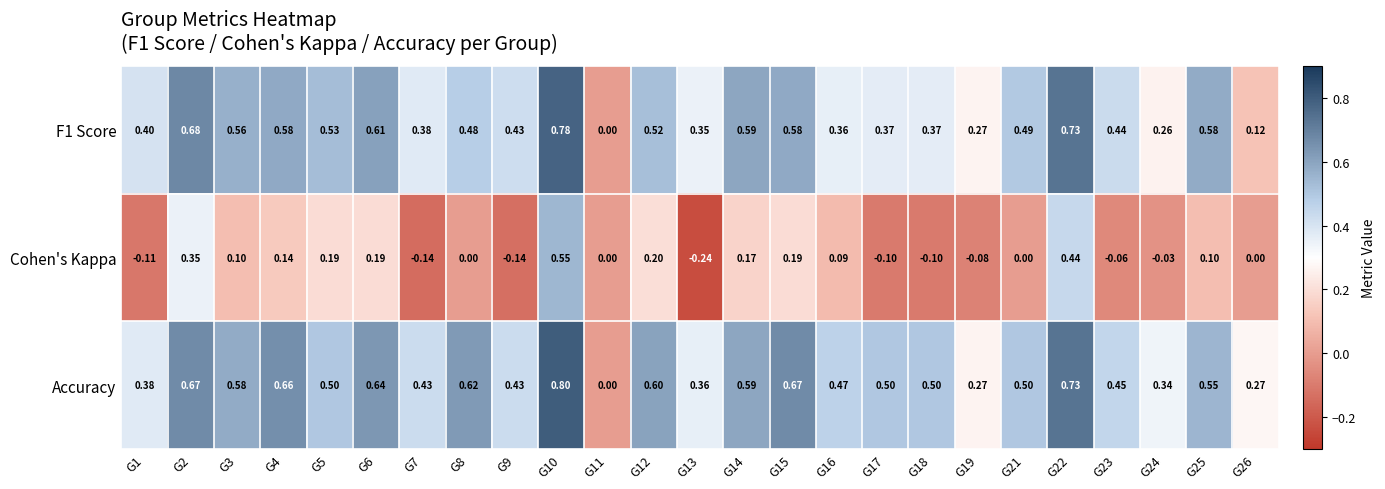

Count the number of data series in this chart.

3